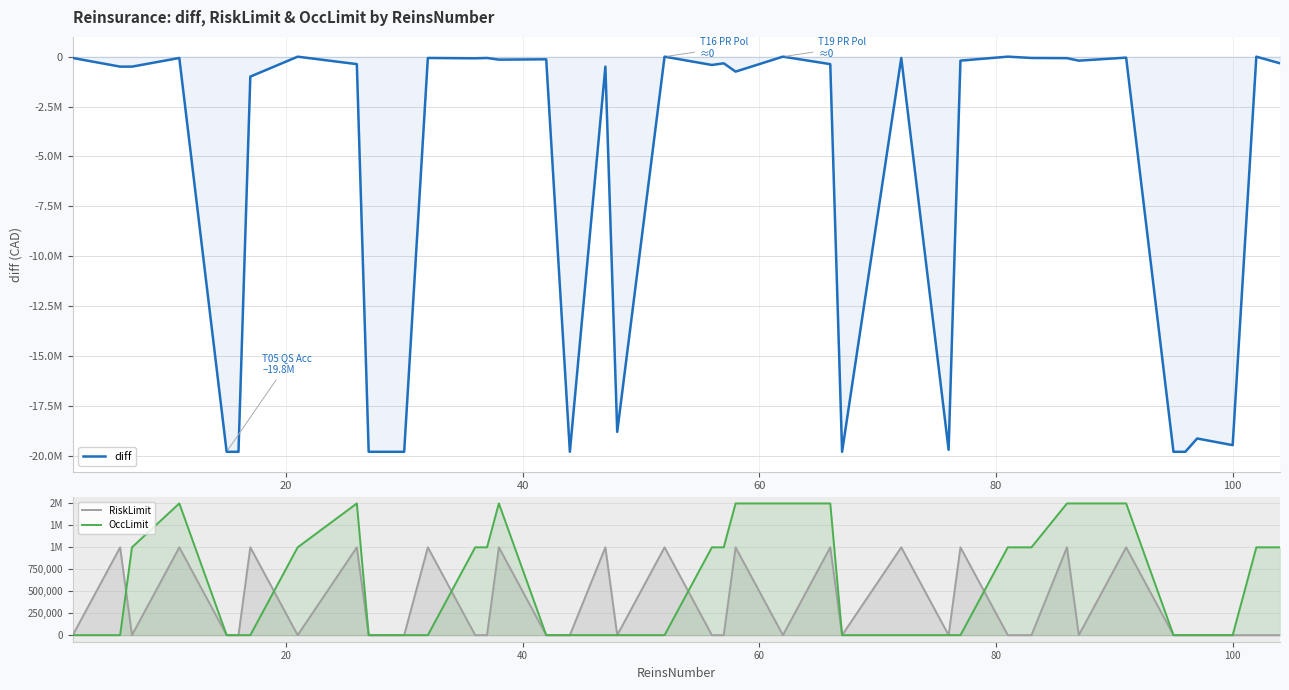

How many lines are shown in the chart?

3